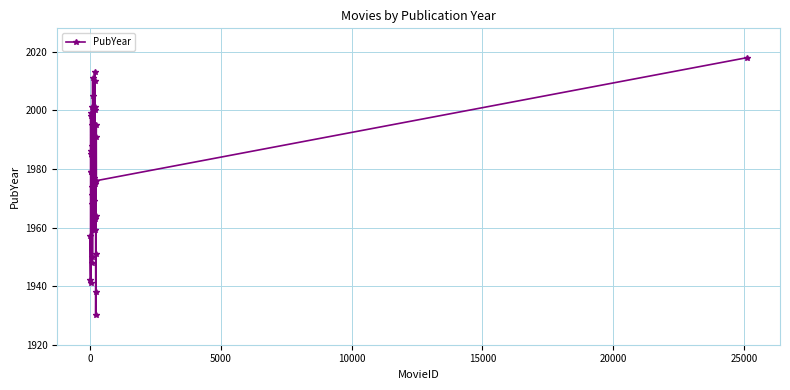

What is the smallest value displayed?

1930